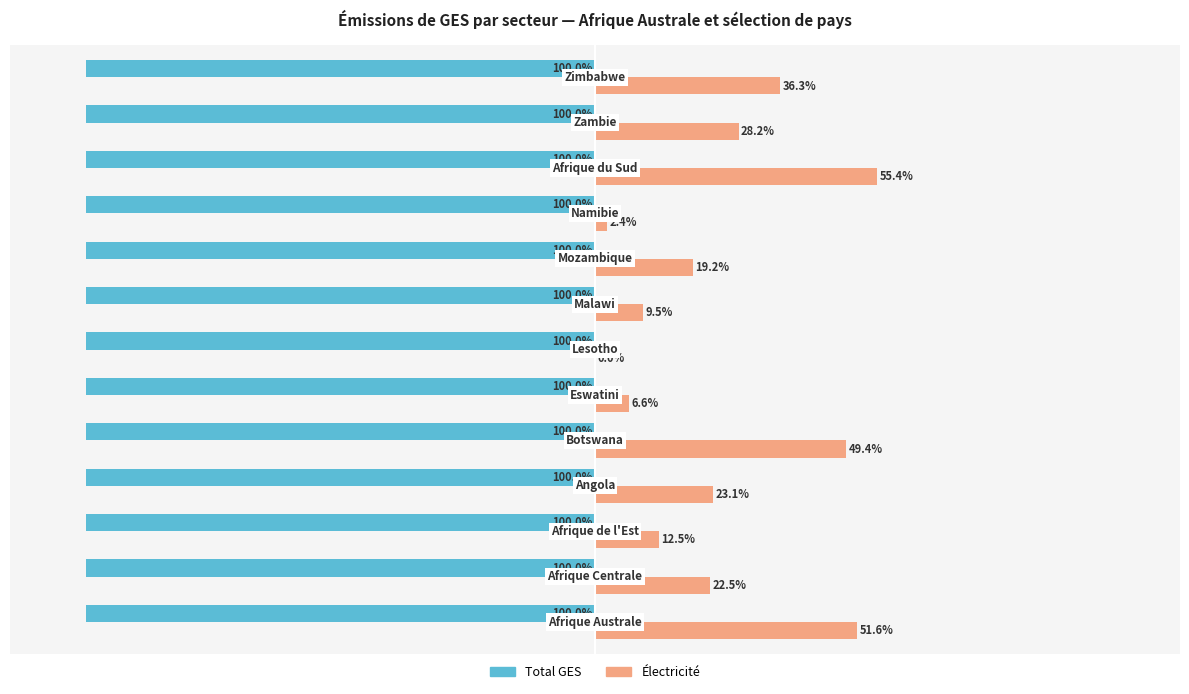

Which series has the largest total across all categories?

Électricité